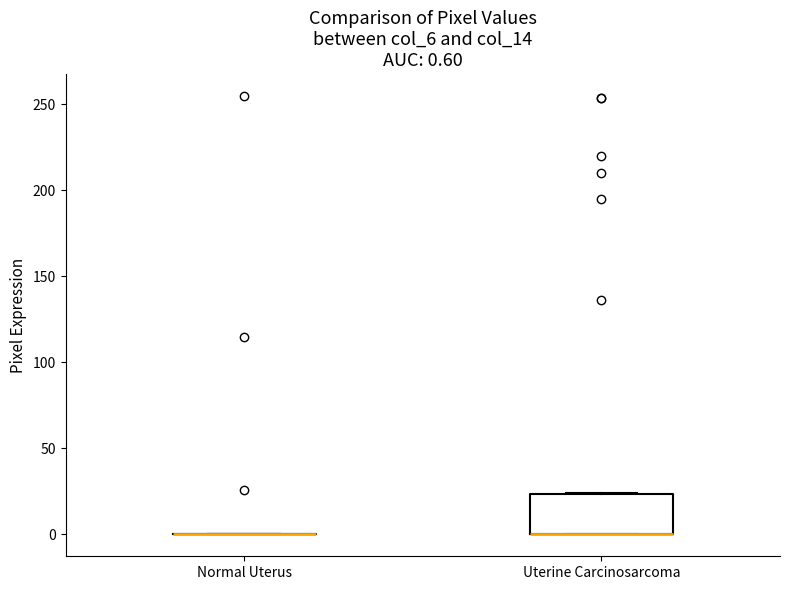

Comparing the boxes themselves (not the whiskers), which one is the tallest?

Uterine Carcinosarcoma